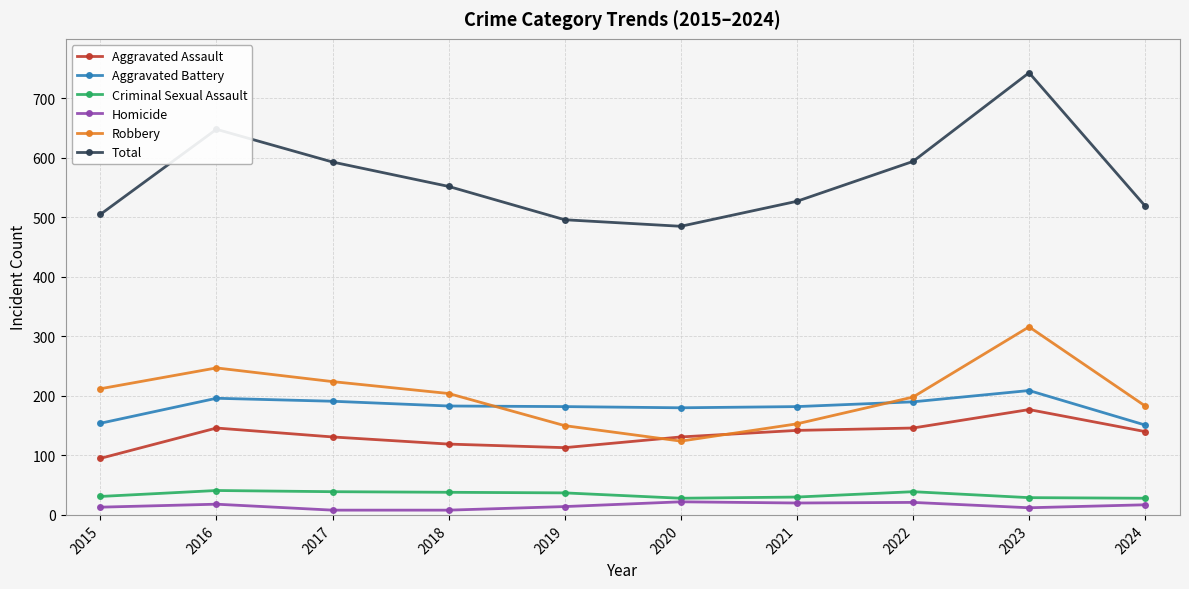

What is the difference between the maximum and minimum values in the Aggravated Assault series?

82